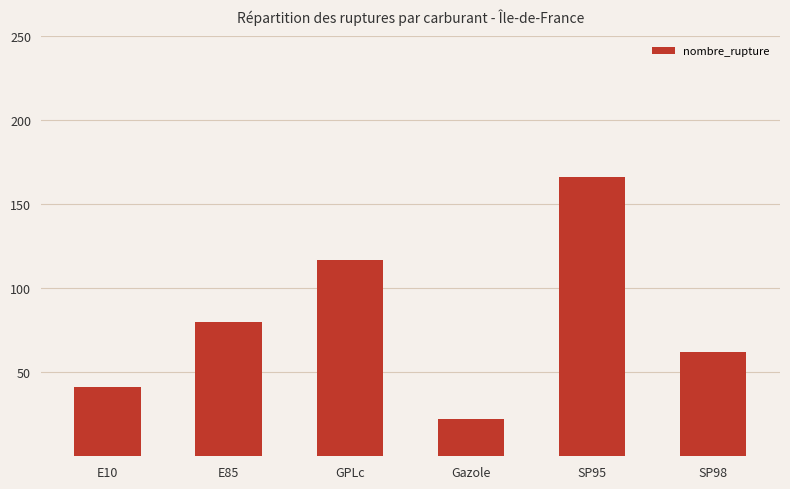

How many values are below 80?

3